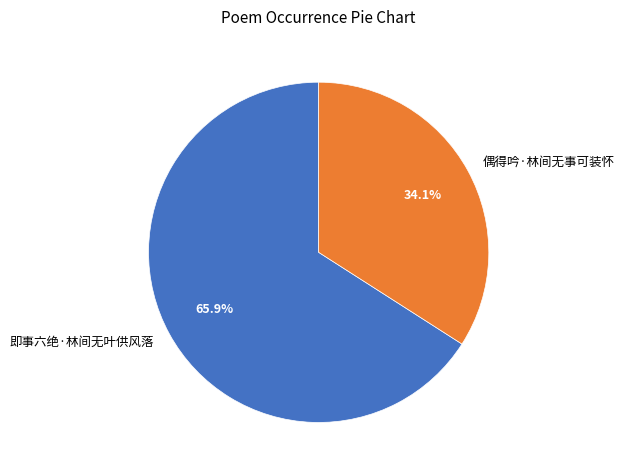

Between 偶得吟·林间无事可装怀 and 即事六绝·林间无叶供风落, which is larger?

即事六绝·林间无叶供风落